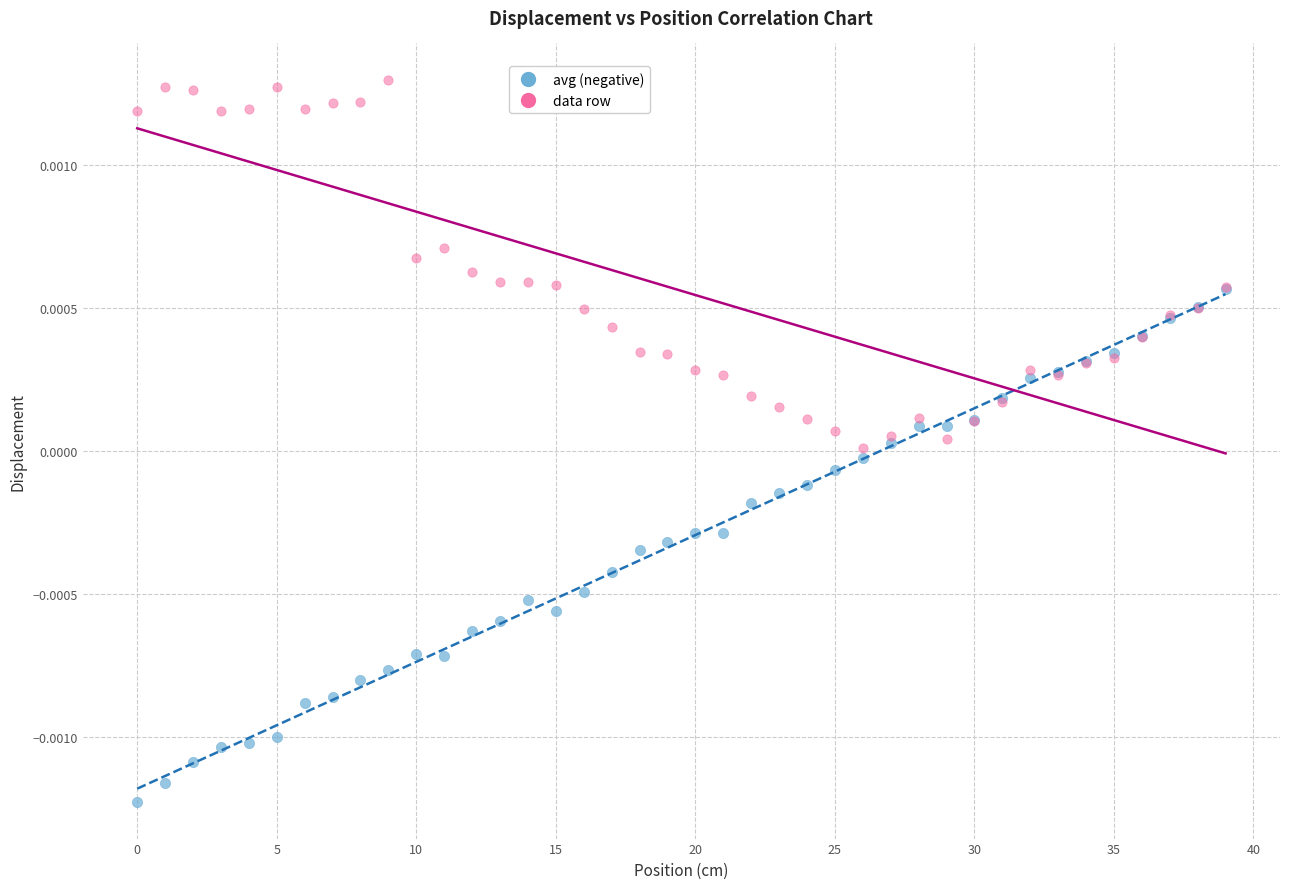

Which series contains the lowest Y value?

avg (negative)